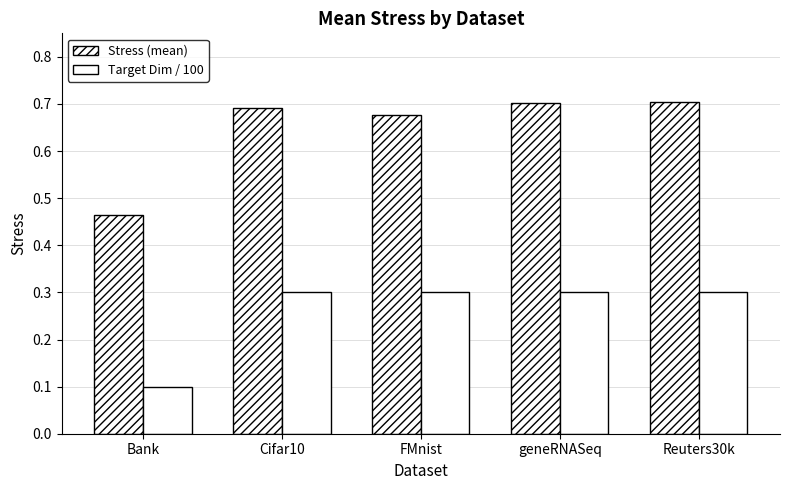

Does the chart contain stacked bars?

No